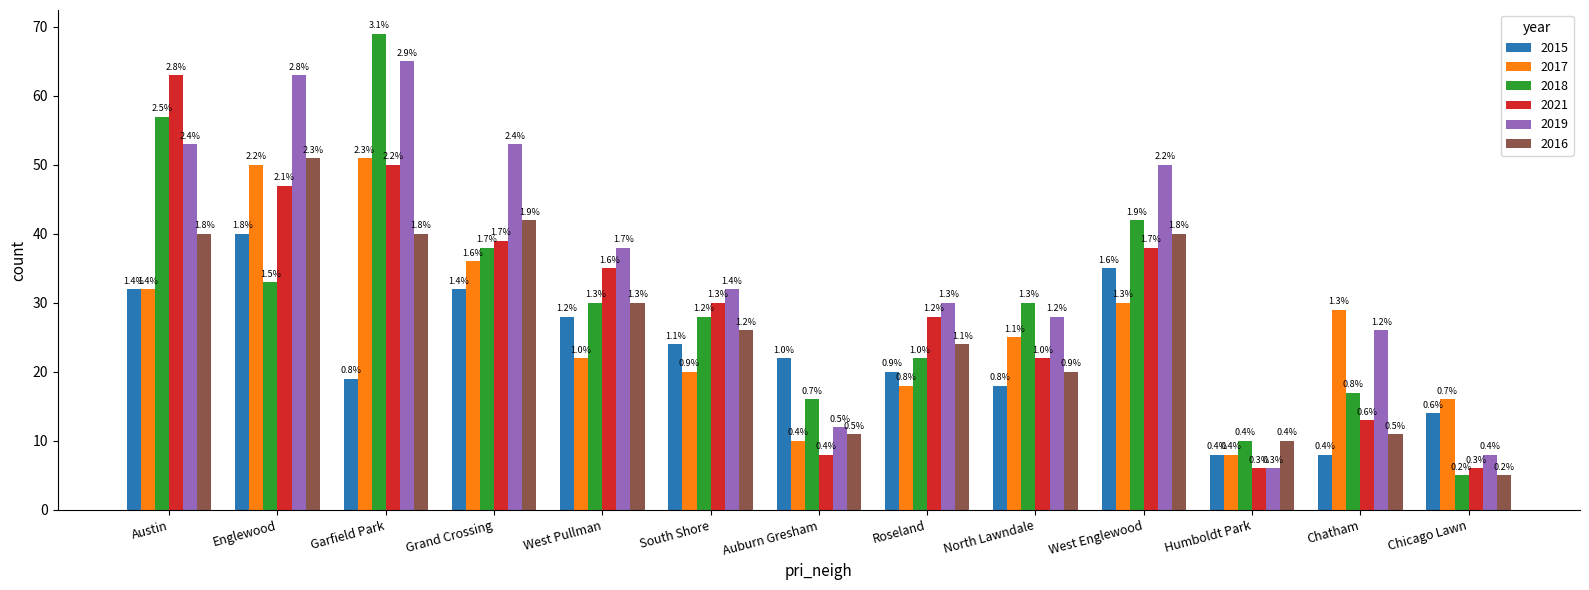

The value of 2021 at Austin is 63. True or false?

True